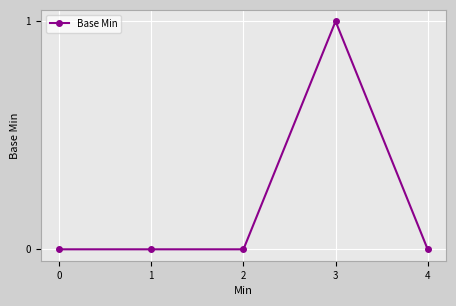

Reading left to right, transcribe all the data shown in this chart.

0=0	1=0	2=0	3=1	4=0